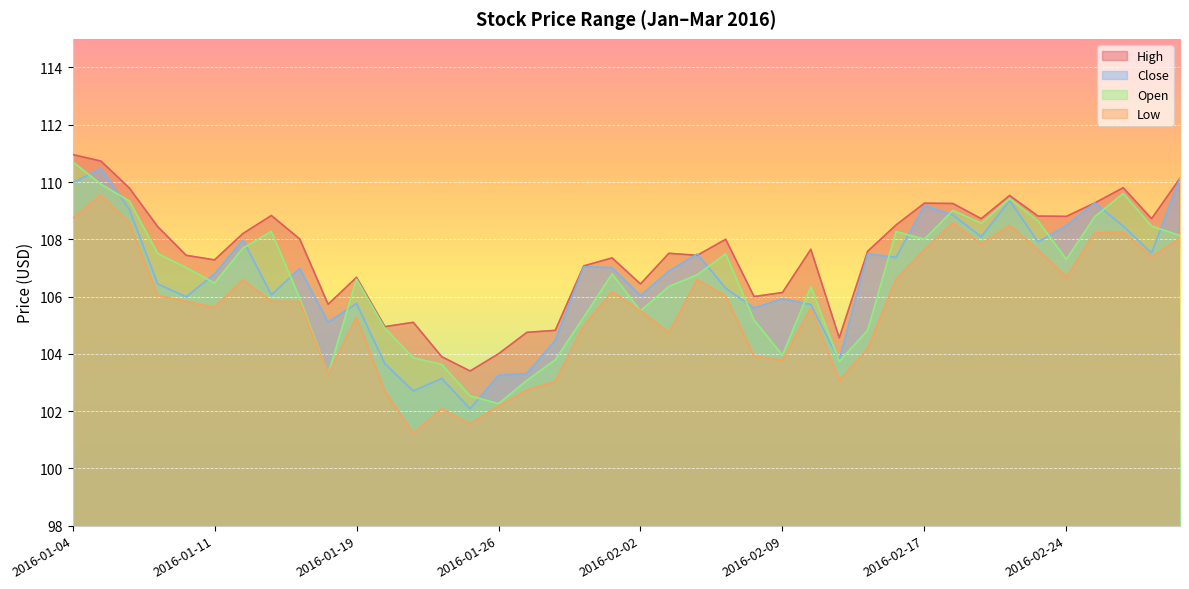

Reading left to right, extract all data points from this chart.

High: 111.0	110.7	109.8	108.4	107.4	107.3	108.2	108.8	108.0	105.7	106.7	105.0	105.1	103.9	103.4	104.0	104.8	104.8	107.1	107.3	106.4	107.5	107.4	108.0	106.0	106.1	107.7	104.6	107.6	108.5	109.3	109.2	108.7	109.5	108.8	108.8	109.3	109.8	108.7	110.1
Low: 108.7	109.5	108.6	106.0	105.8	105.6	106.6	105.8	105.8	103.3	105.3	102.7	101.2	102.1	101.5	102.2	102.7	103.0	105.0	106.2	105.5	104.7	106.6	106.0	103.9	103.8	105.6	103.1	104.2	106.6	107.6	108.6	107.8	108.5	107.6	106.7	108.2	108.2	107.4	108.0
Close: 110.0	110.5	109.0	106.4	106.0	106.8	108.0	106.1	107.0	105.1	105.8	103.7	102.7	103.1	102.1	103.2	103.3	104.5	107.0	107.0	106.0	106.9	107.5	106.3	105.6	105.9	105.7	103.8	107.5	107.4	109.2	108.8	108.1	109.3	107.9	108.5	109.3	108.5	107.5	110.1
Open: 110.7	109.9	109.3	107.5	107.0	106.5	107.7	108.3	105.9	103.3	106.6	104.9	103.9	103.6	102.5	102.3	103.1	103.8	105.3	106.8	105.5	106.3	106.8	107.5	105.2	104.0	106.3	103.7	104.8	108.3	108.0	109.0	108.6	109.4	108.6	107.3	108.8	109.6	108.5	108.1